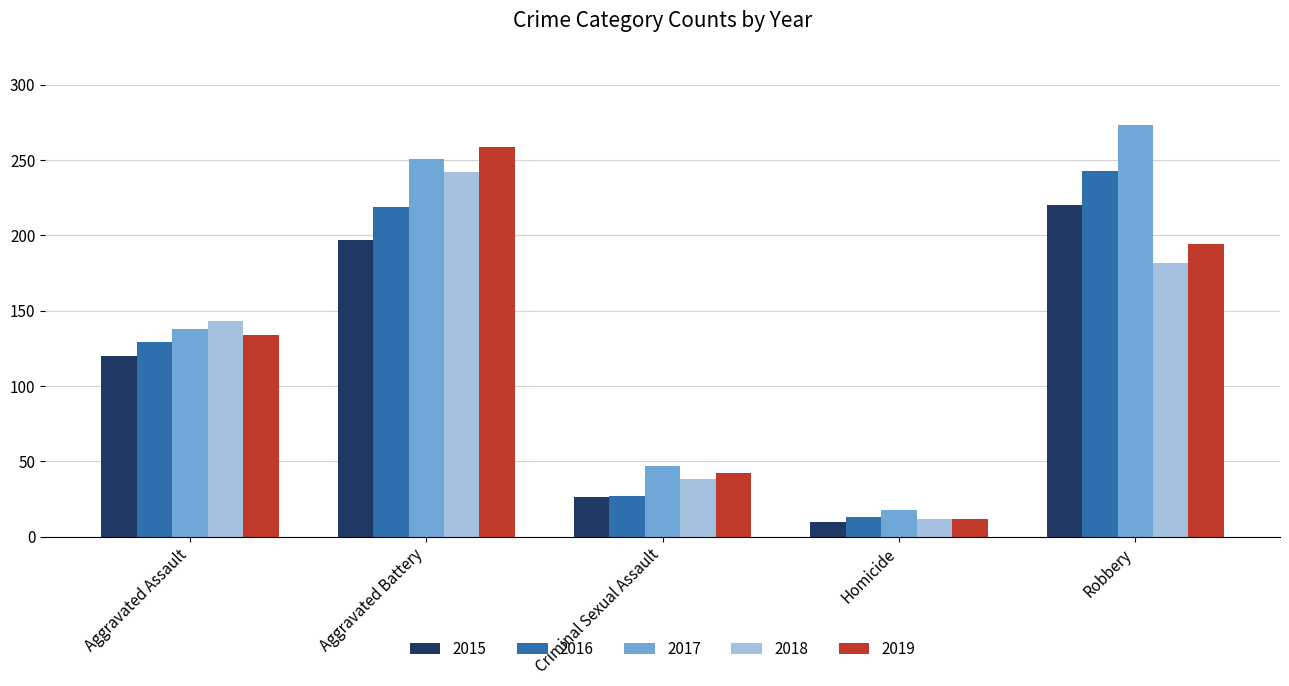

What is the label of the 3rd bar from the left?

Criminal Sexual Assault